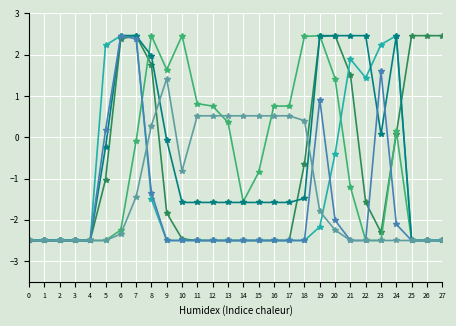

At which category is the sum across all series the highest?

7